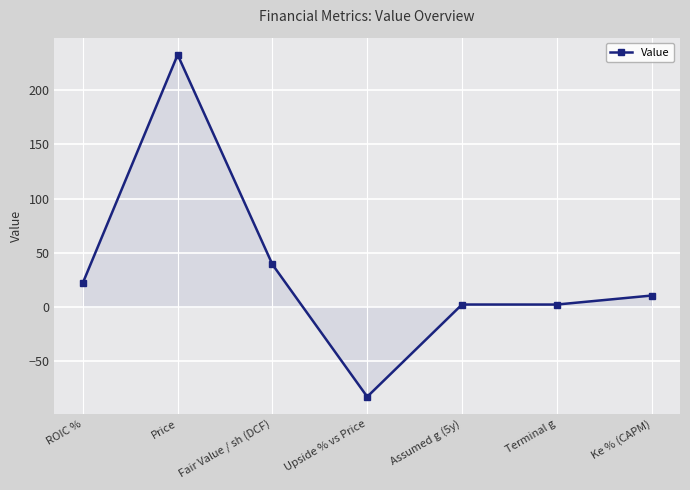

Between Assumed g (5y) and Price, which is larger?

Price